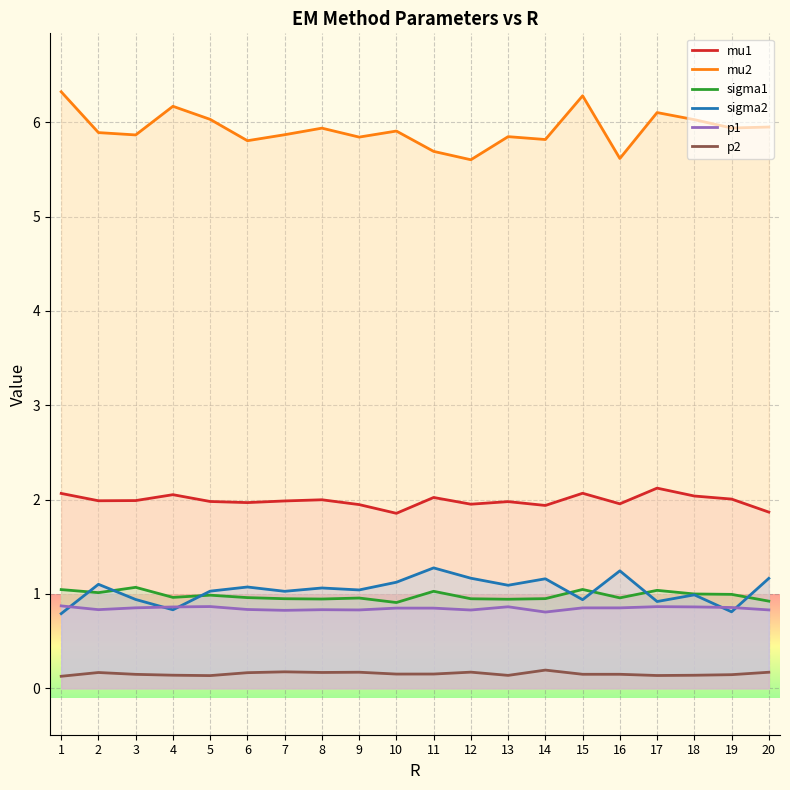

Which category has the highest value in the mu1 series?

17